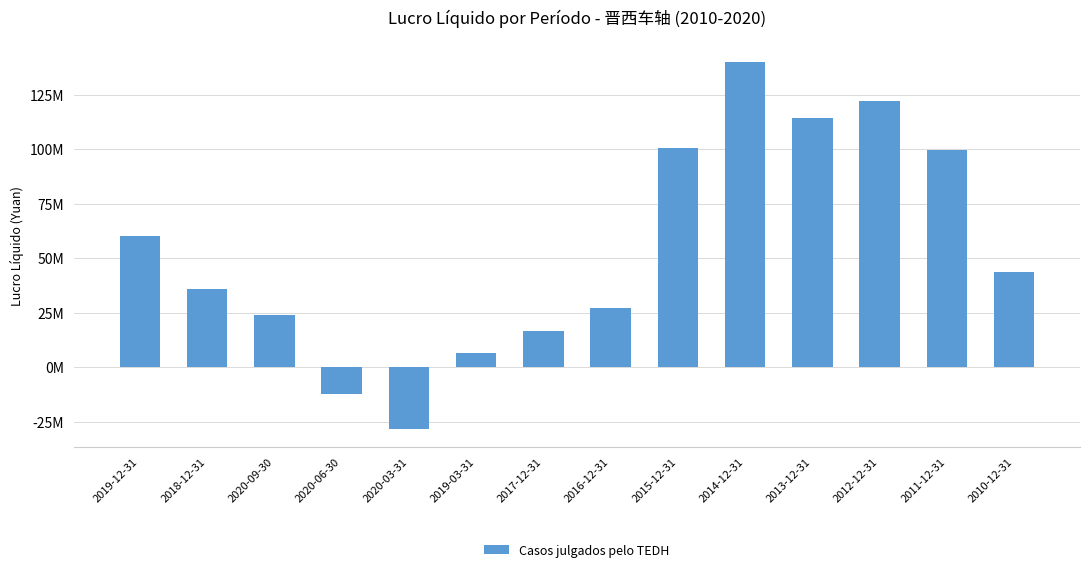

What is the sum of all values?

750123001.4